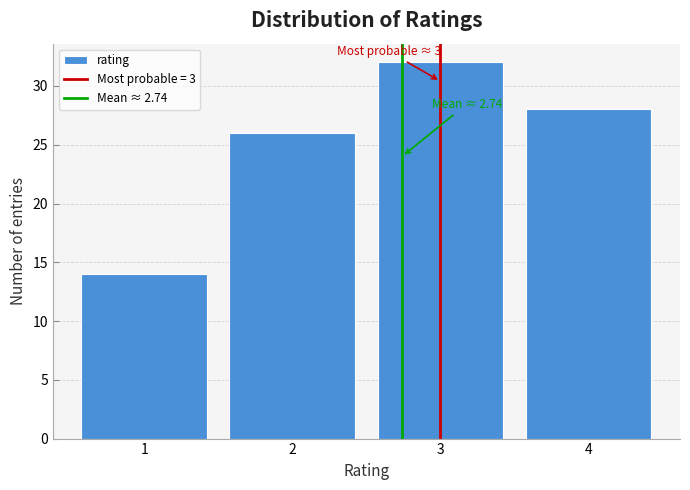

Which range on the x-axis has the tallest bar?

2.5 to 3.5